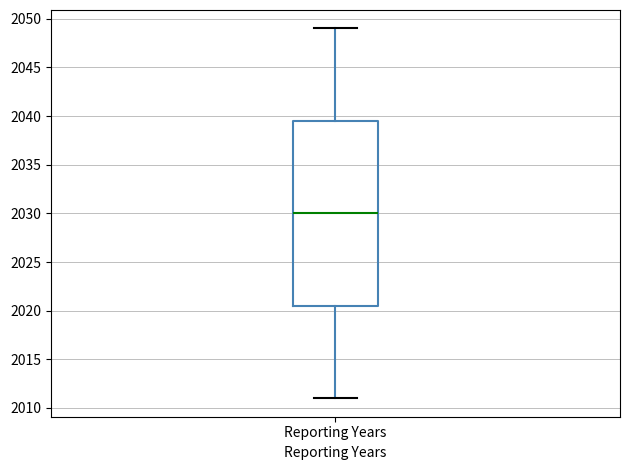

Read this box plot against the y-axis: the position of the median line, the range covered by the box, and the ends of both whiskers. The values are not printed on the chart, so give them approximately, as read against the axis.

median 2030.0, box 2020.5 to 2039.5, whiskers 2011.0 to 2049.0